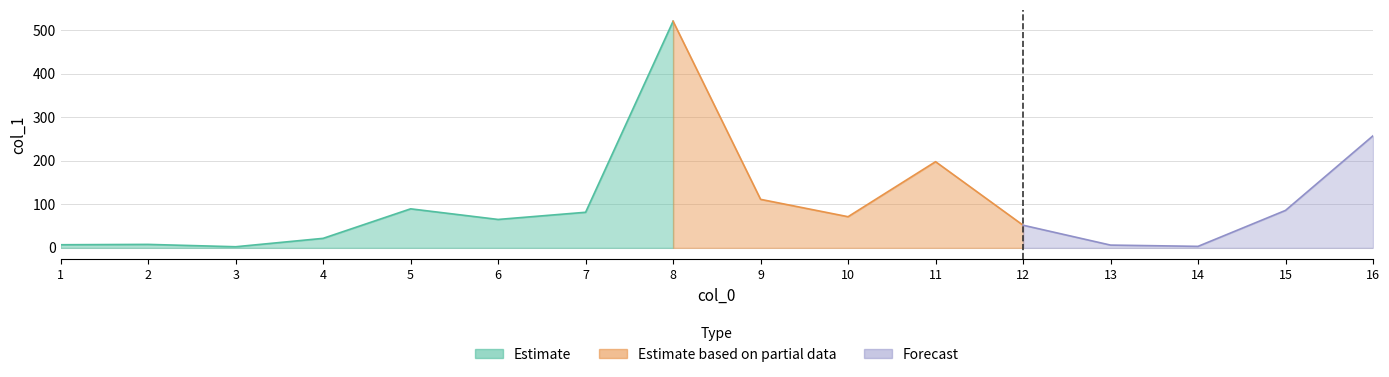

What is the smallest value displayed?

2.5